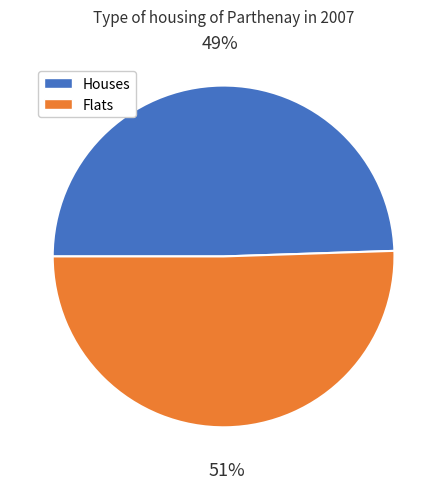

Is there any slice that represents more than half of the pie?

Yes